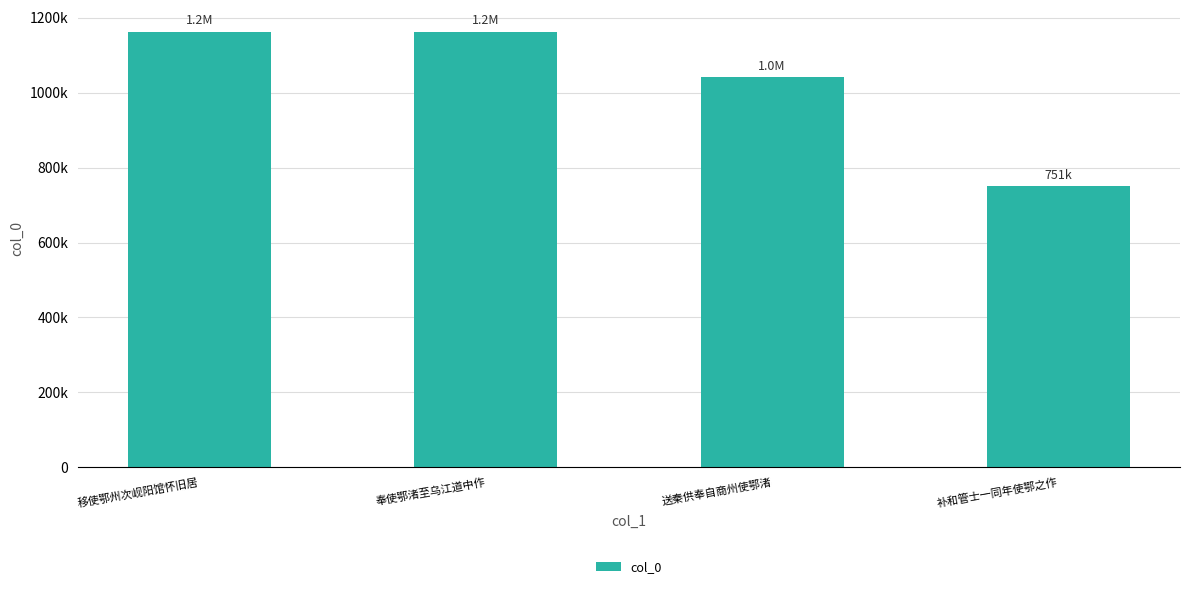

What is the change in value from 移使鄂州次岘阳馆怀旧居 to 补和管士一同年使鄂之作?

-411462